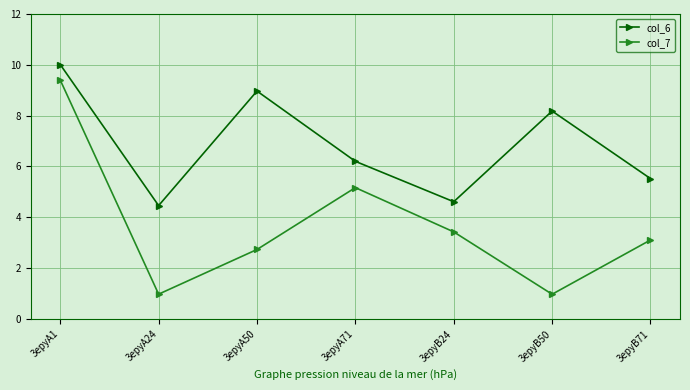

At which category is the sum across all series the highest?

3epyA1